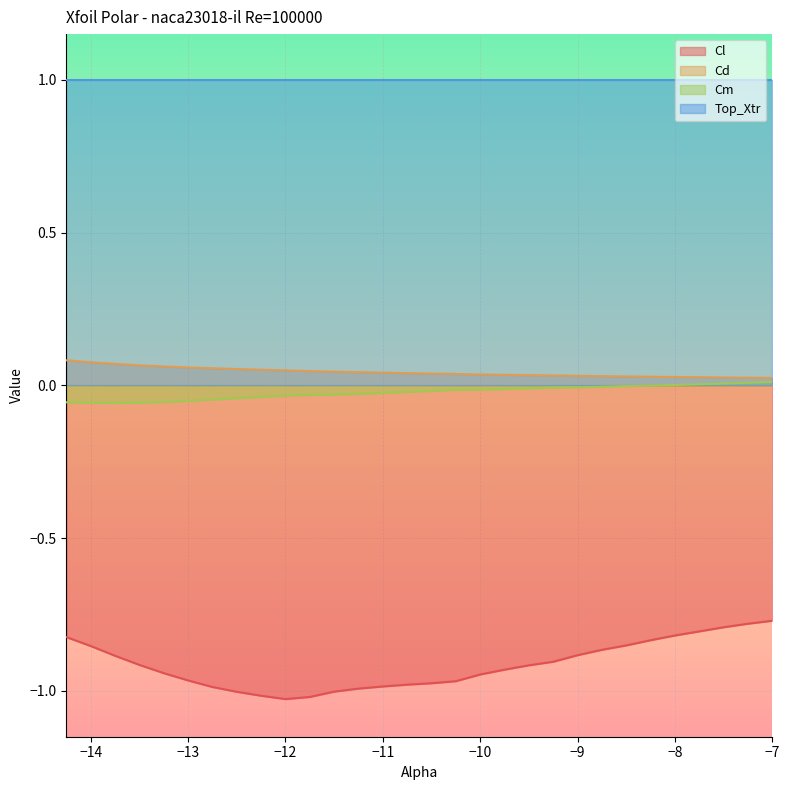

Which series has the largest total across all categories?

Top_Xtr